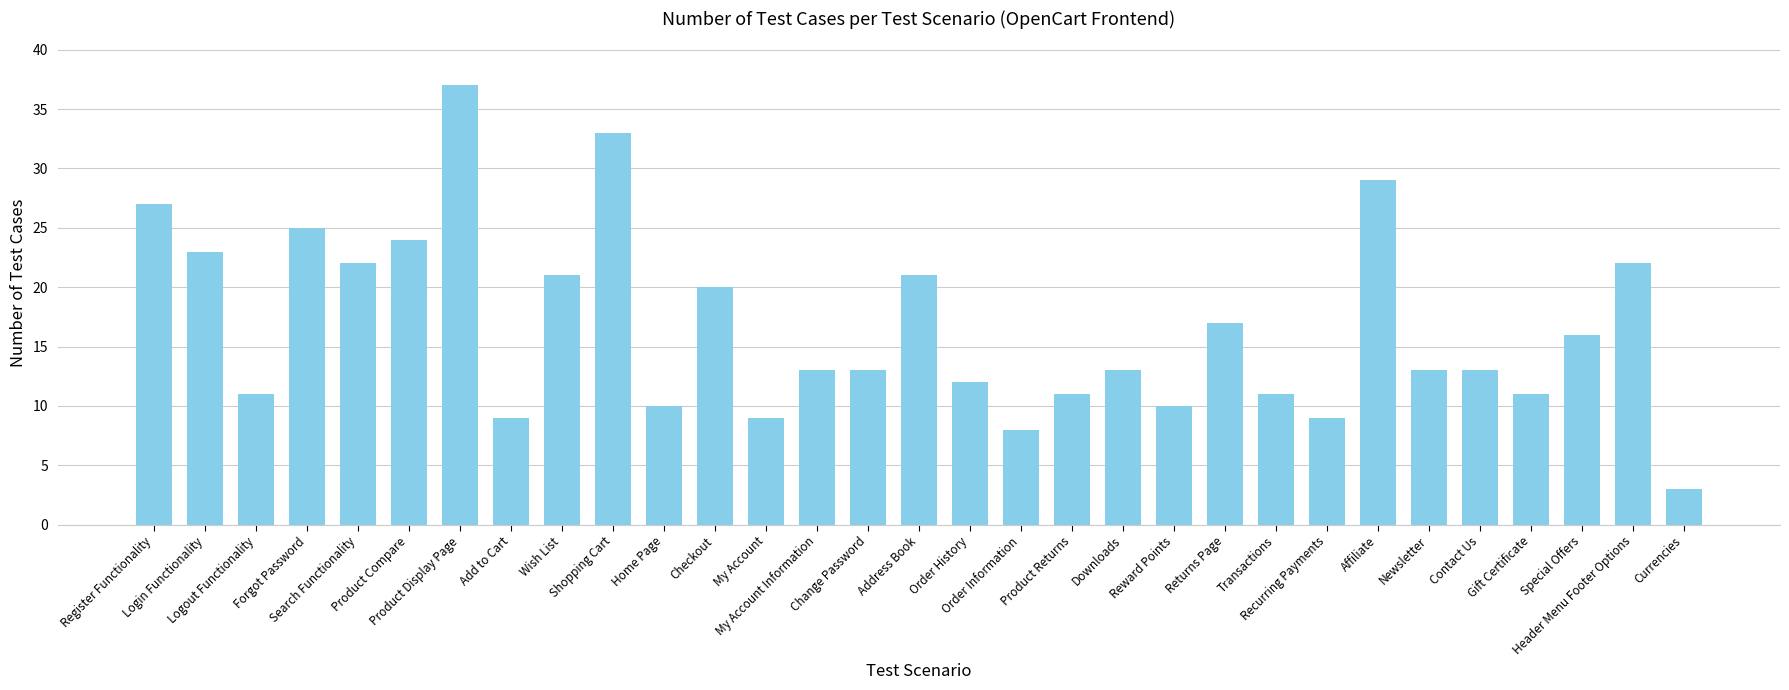

Which has a higher value, Downloads or Home Page?

Downloads